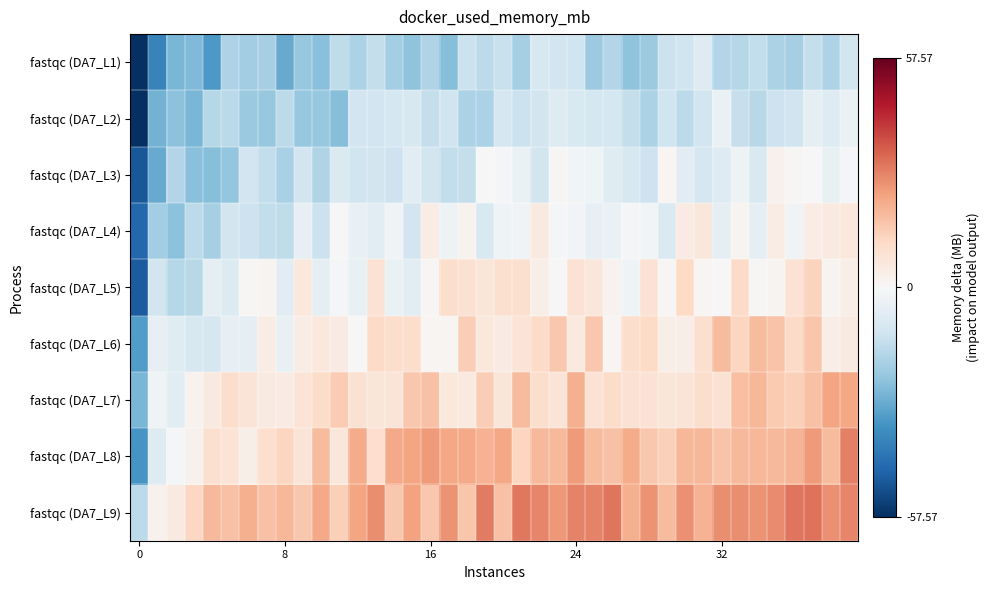

Reading left to right, extract all data points from this chart.

fastqc (DA7_L1): -57.2	-38.4	-26.3	-25.4	-33.2	-18.0	-20.2	-18.9	-29.0	-21.8	-24.0	-14.6	-18.2	-13.6	-19.4	-23.0	-17.3	-24.7	-12.3	-15.1	-13.0	-19.3	-9.2	-10.4	-11.7	-21.0	-16.7	-23.1	-21.1	-12.6	-11.5	-7.2	-17.1	-16.2	-14.2	-18.3	-19.3	-13.8	-17.7	-10.6
fastqc (DA7_L2): -57.6	-27.1	-23.8	-26.5	-16.4	-15.7	-21.2	-21.9	-15.2	-21.8	-21.7	-24.4	-10.9	-11.1	-10.3	-9.1	-13.8	-11.6	-18.3	-18.4	-9.5	-12.5	-10.7	-7.4	-9.0	-10.3	-10.2	-13.9	-18.0	-11.5	-14.9	-11.2	-3.6	-13.4	-15.8	-11.9	-11.7	-5.8	-7.5	-3.8
fastqc (DA7_L3): -48.9	-28.9	-17.0	-23.8	-24.4	-22.2	-10.9	-14.1	-18.5	-11.0	-17.5	-8.3	-11.4	-10.7	-11.7	-6.5	-10.4	-14.3	-13.6	0.2	-0.6	-3.8	-10.5	0.8	-1.7	-2.7	-7.0	-9.4	-12.0	0.9	-6.1	-9.4	-7.4	-2.9	-8.9	2.3	0.8	0.1	-4.5	-1.3
fastqc (DA7_L4): -45.2	-20.0	-23.6	-14.9	-19.1	-10.7	-12.1	-14.2	-14.4	-4.6	-12.2	0.3	-4.2	-6.2	-2.1	-11.2	4.2	-3.0	2.0	-8.9	-2.4	-2.2	5.2	-0.5	-1.6	-4.9	-3.8	-0.5	-1.5	-8.2	4.9	6.7	-5.1	1.7	-5.0	4.4	-1.9	4.2	5.3	5.9
fastqc (DA7_L5): -47.8	-10.7	-16.3	-15.9	-5.8	-7.7	0.9	1.4	-6.0	6.2	-5.3	-1.2	-4.4	8.2	-3.9	-5.9	0.8	10.2	8.8	6.8	9.1	9.3	3.5	0.4	8.2	6.4	1.8	-2.3	8.4	0.7	11.6	1.2	-0.3	11.1	0.7	1.5	8.2	12.6	1.8	3.6
fastqc (DA7_L6): -32.1	-4.8	-7.0	-9.2	-9.5	-4.9	-5.3	4.3	-4.1	4.1	6.2	4.8	-0.3	11.1	9.9	10.2	0.9	1.3	14.3	6.2	4.7	7.8	10.8	15.6	5.4	15.6	1.3	10.1	11.6	3.2	3.9	9.0	18.2	12.4	18.2	16.5	11.1	16.2	3.9	5.4
fastqc (DA7_L7): -26.3	-2.6	-6.3	2.0	5.0	10.3	7.2	5.1	4.9	7.8	10.5	14.4	8.8	7.2	7.2	15.3	16.9	6.0	5.6	14.3	7.2	18.2	10.2	7.6	20.6	8.5	10.4	8.7	8.3	6.8	7.5	10.1	8.6	17.3	19.2	14.9	13.7	16.7	22.6	22.3
fastqc (DA7_L8): -33.9	-7.5	-1.2	2.5	9.4	8.1	3.4	9.5	12.3	7.6	18.4	6.4	21.3	9.8	22.0	22.9	24.5	22.1	22.0	20.1	22.3	12.1	18.8	18.5	24.6	18.2	17.0	21.4	15.7	13.7	19.3	19.0	16.4	18.7	19.1	18.9	19.7	24.6	18.4	28.8
fastqc (DA7_L9): -14.9	2.3	5.3	12.1	18.9	16.8	20.5	17.0	19.0	15.6	21.9	13.8	22.6	27.0	15.6	23.2	15.4	25.9	15.9	29.8	17.1	30.3	28.1	24.8	28.4	28.6	31.0	20.3	25.9	18.0	26.5	20.1	26.7	27.0	25.7	27.0	30.9	31.4	26.5	28.2